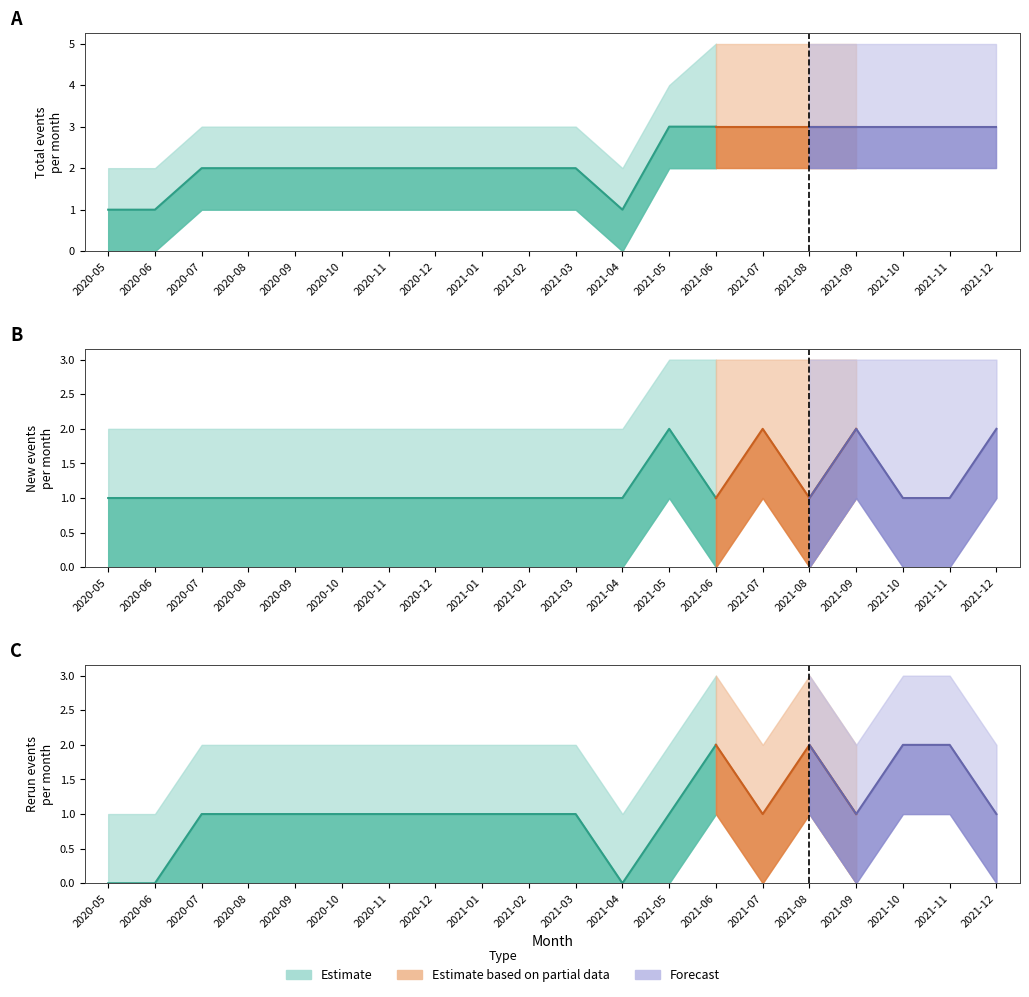

What is the spread (max minus min) of values at 2020-08?

1